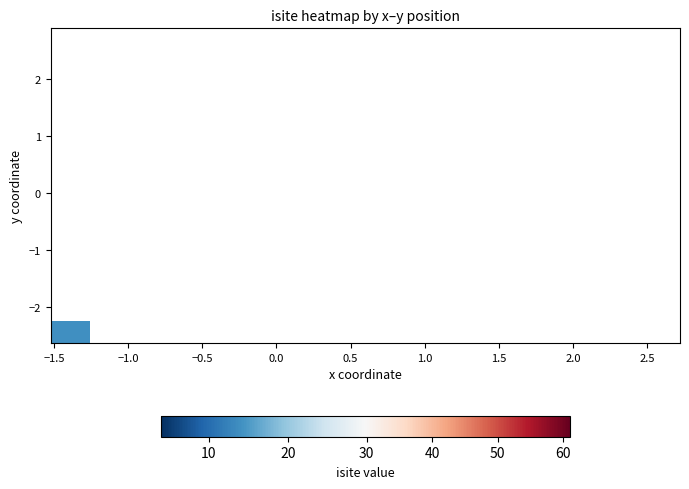

How many data points does each series have?

8